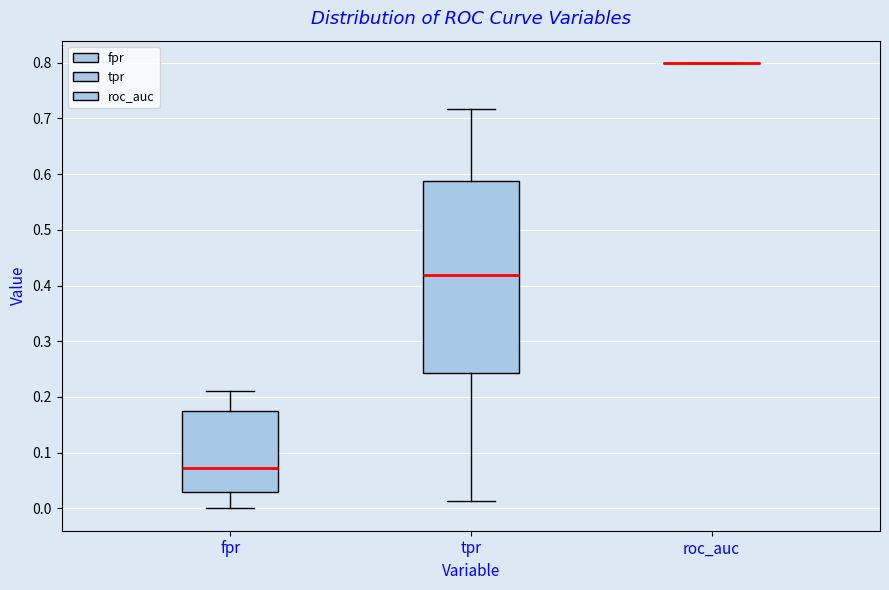

Comparing the boxes themselves (not the whiskers), which one is the tallest?

tpr